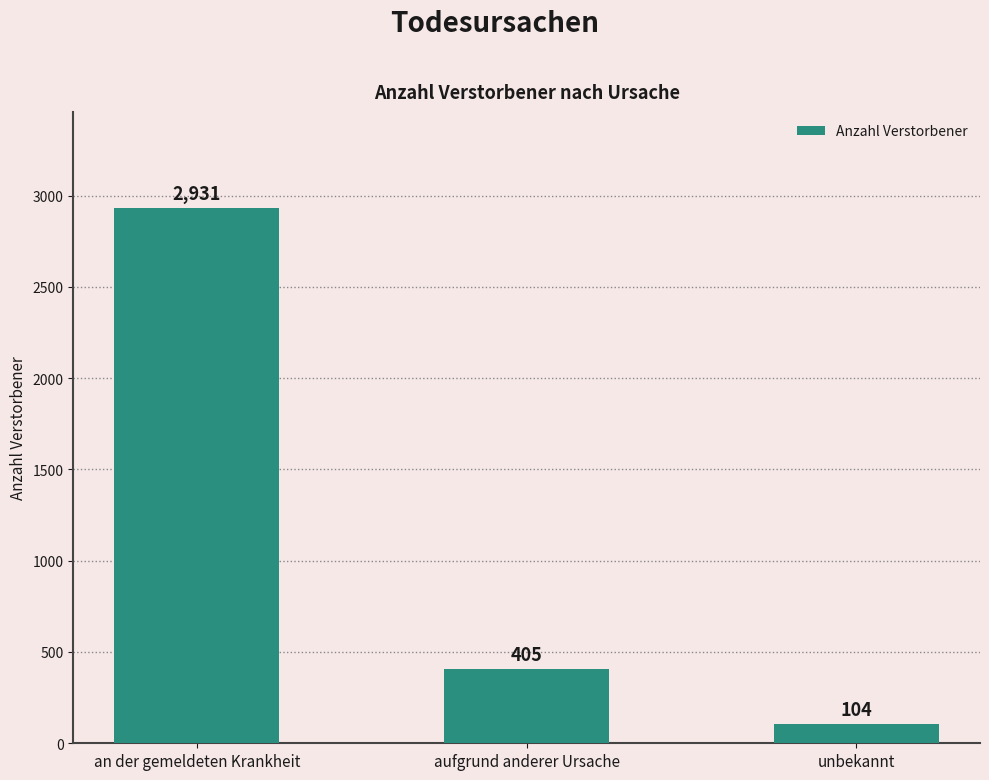

Where is the data nearest to the value 1517?

aufgrund anderer Ursache